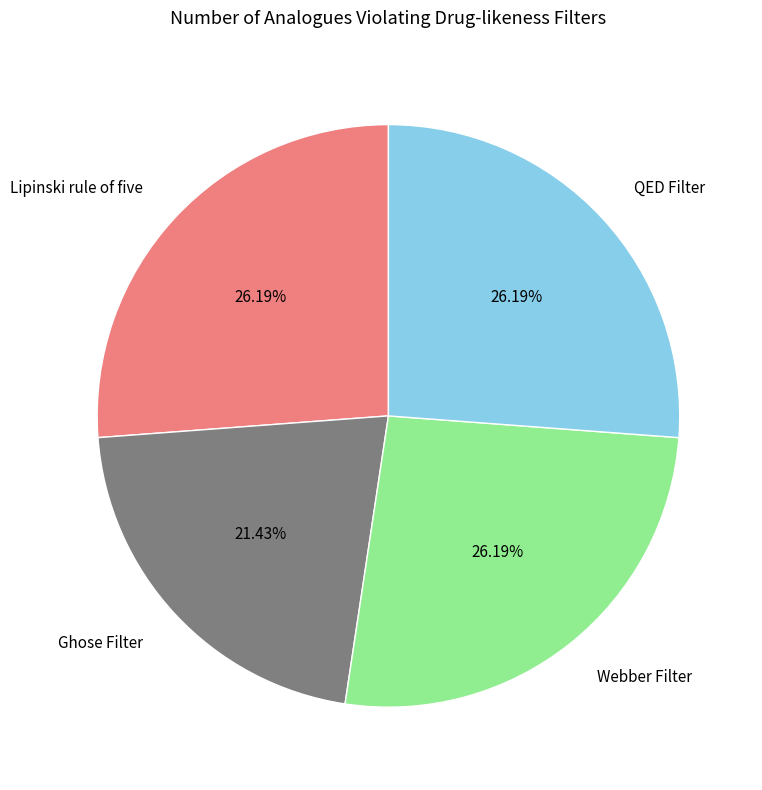

To the nearest percent, what is the difference between the largest and smallest slice percentages?

5%